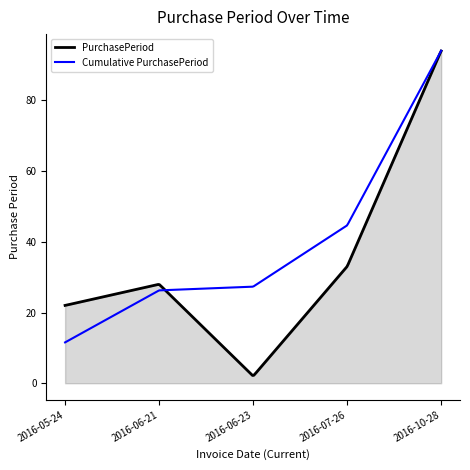

List the series in order of their overall mean, lowest first.

PurchasePeriod, Cumulative PurchasePeriod